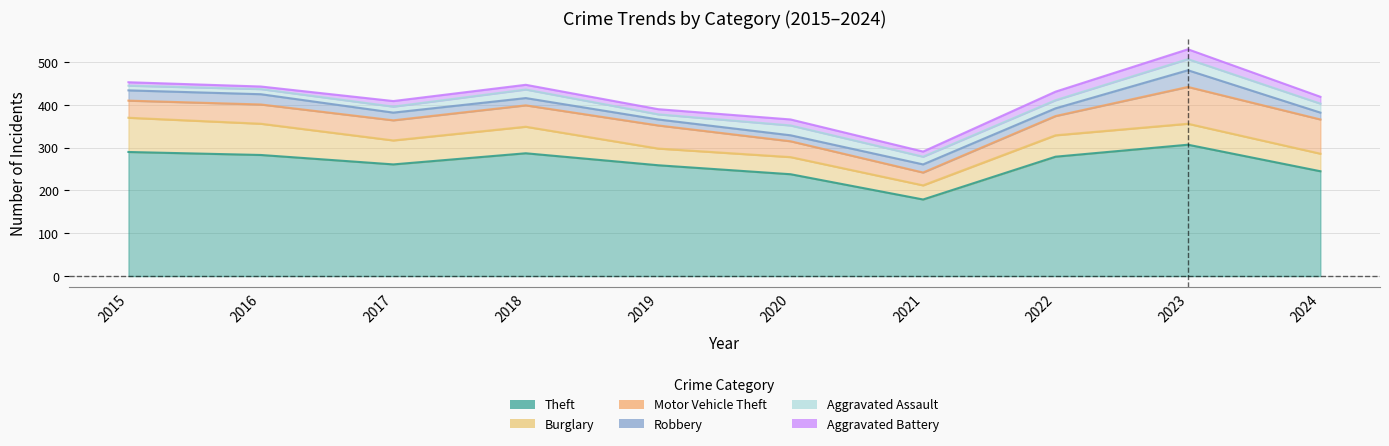

What is the highest value of the Theft series?

307